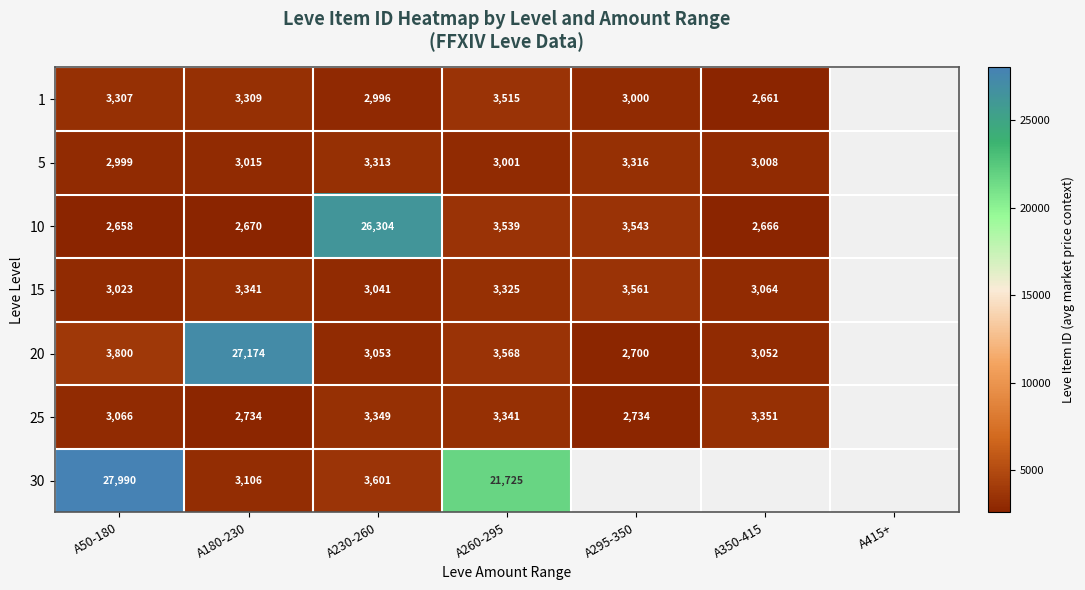

How many categories are shown in the chart?

7